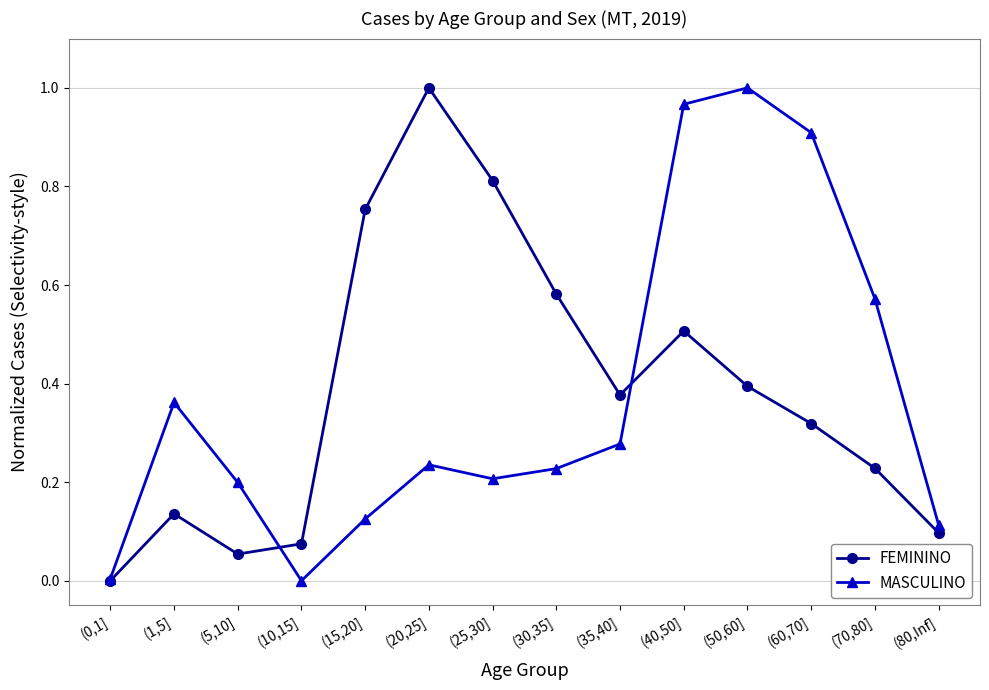

Rank the series at (1,5] from highest to lowest value.

MASCULINO, FEMININO